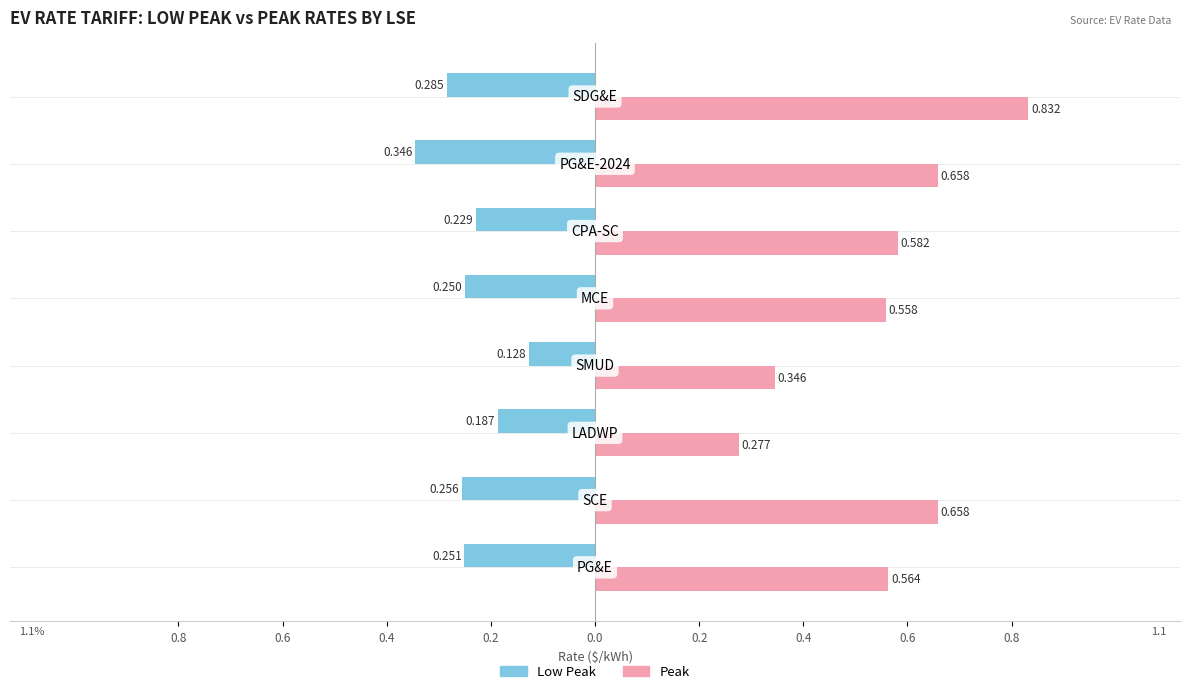

What are all the series names shown in the legend?

Low Peak, Peak